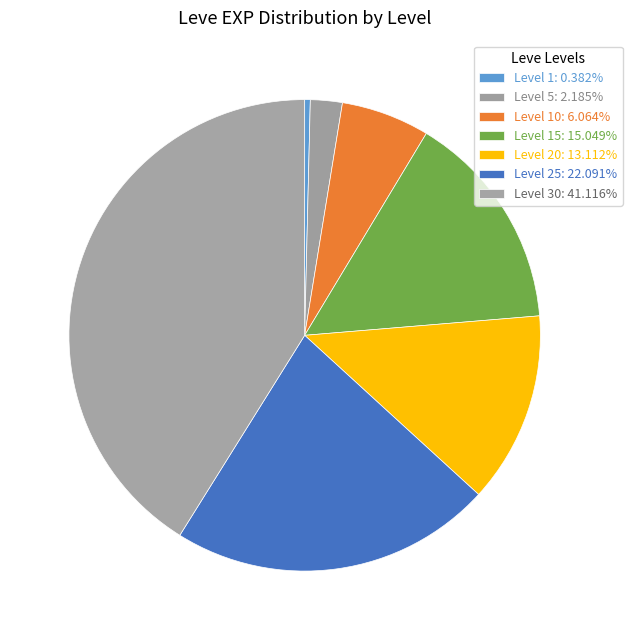

How many segments does this pie chart have?

7